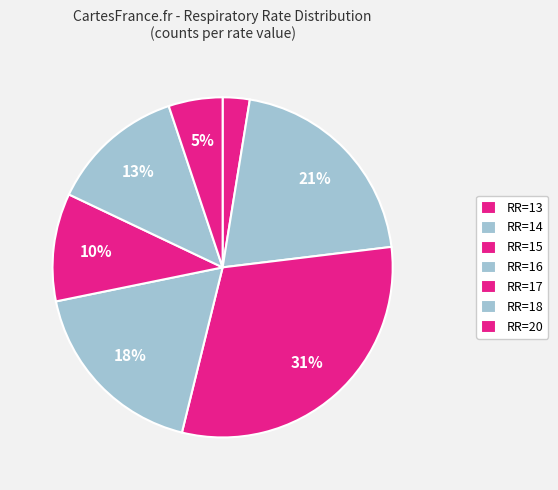

How many segments does this pie chart have?

7